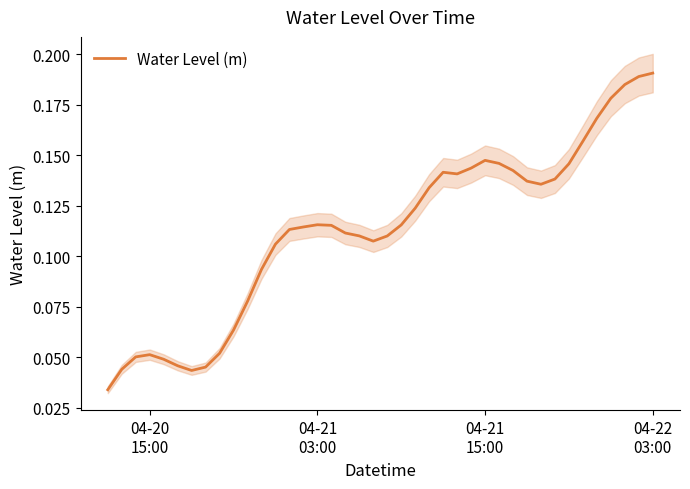

What is the value of the 31st point from the left?

0.1